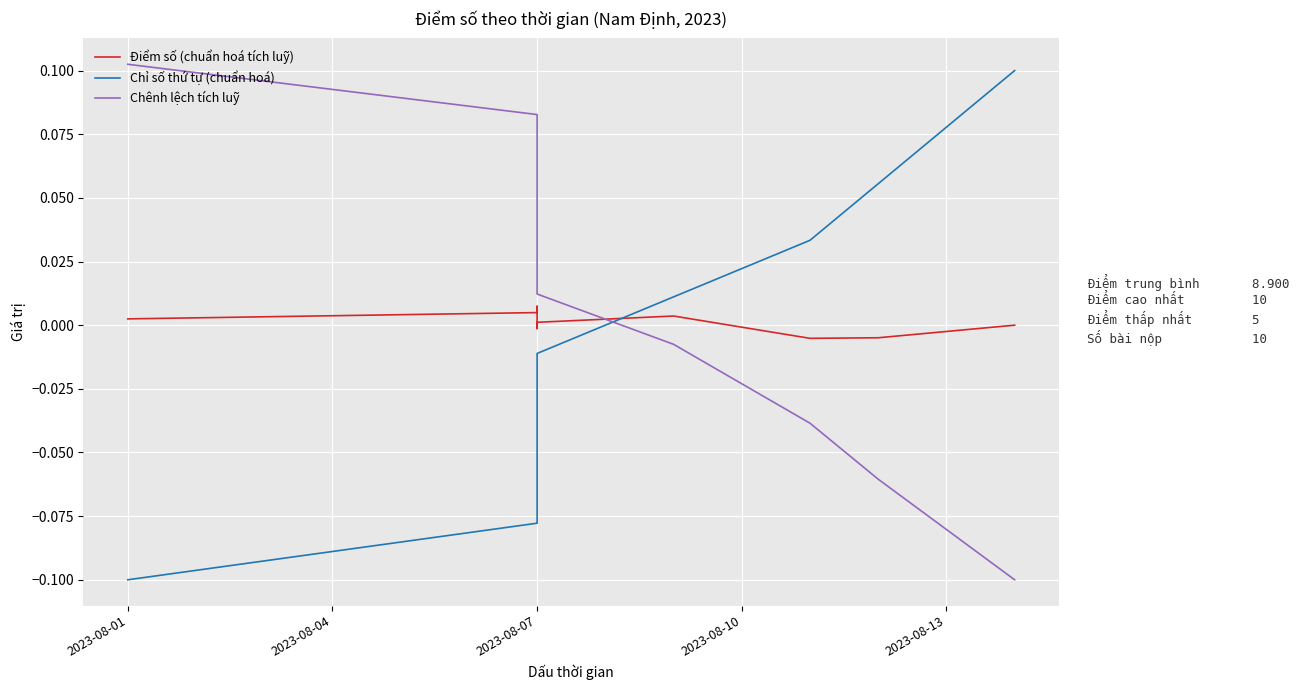

Does the chart display data point markers on the line(s)?

No